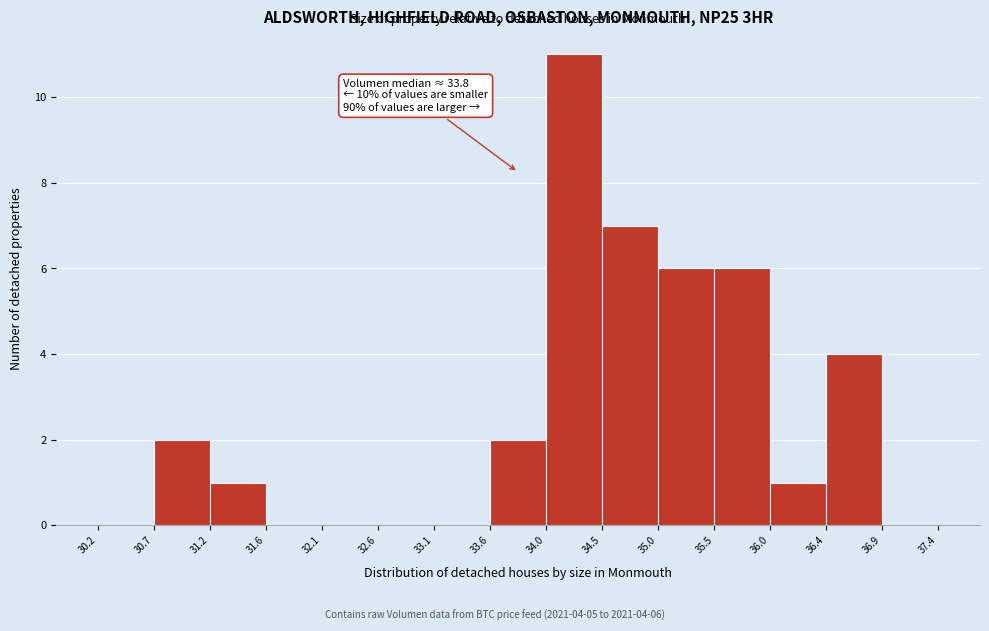

Which range on the x-axis has the tallest bar?

34.0 to 34.5